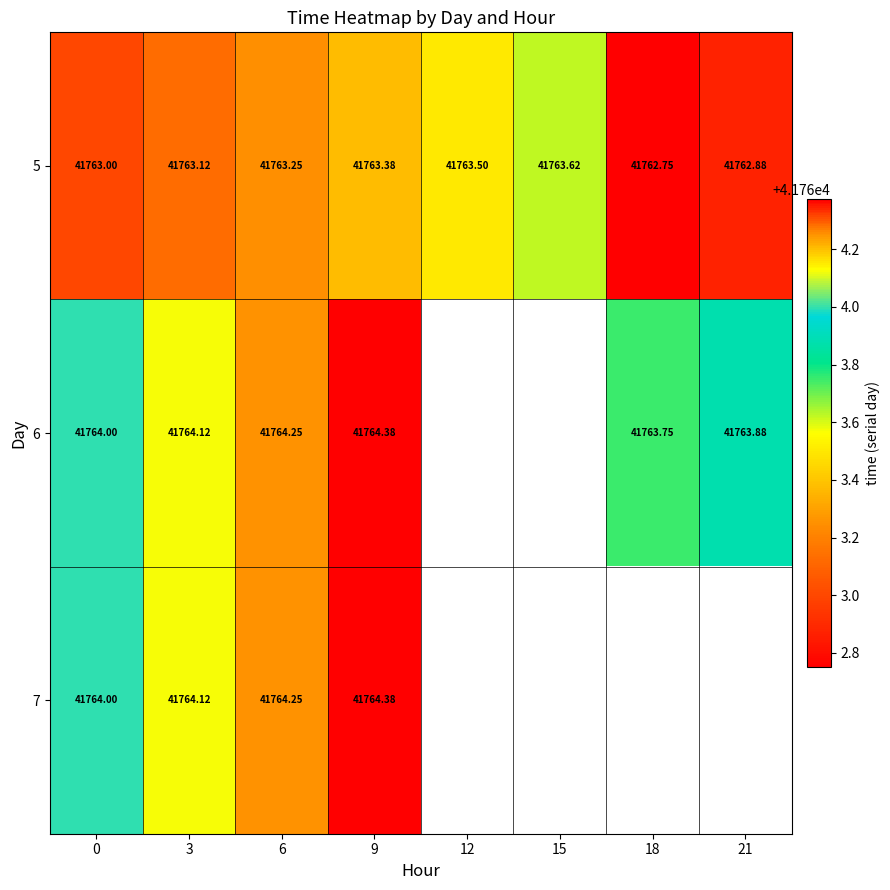

How many 5 values are between 41763 and 41764?

6